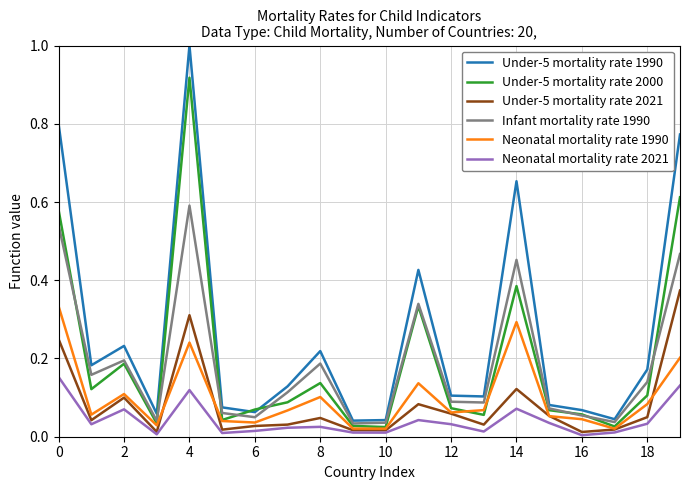

True or false: Under-5 mortality rate 2021 and Under-5 mortality rate 1990 intersect in this chart.

False